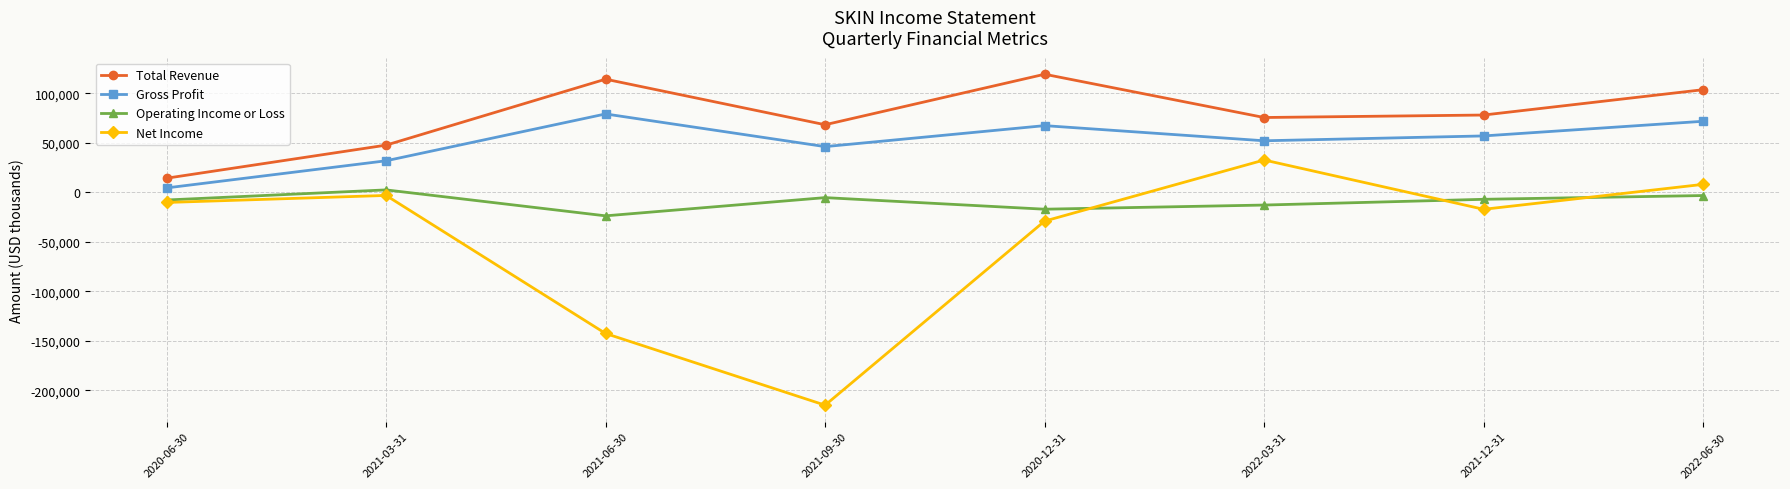

True or false: Operating Income or Loss and Total Revenue cross at least once.

False